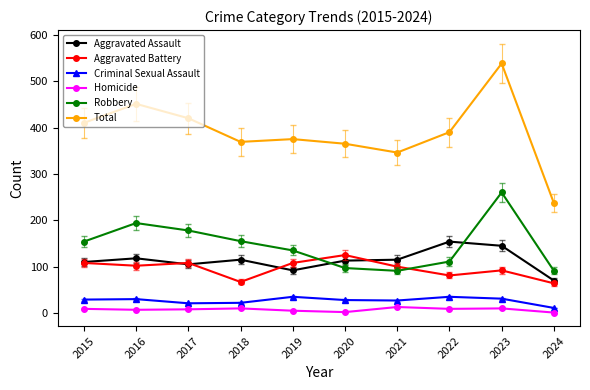

What is the spread (max minus min) of values at 2021?

333